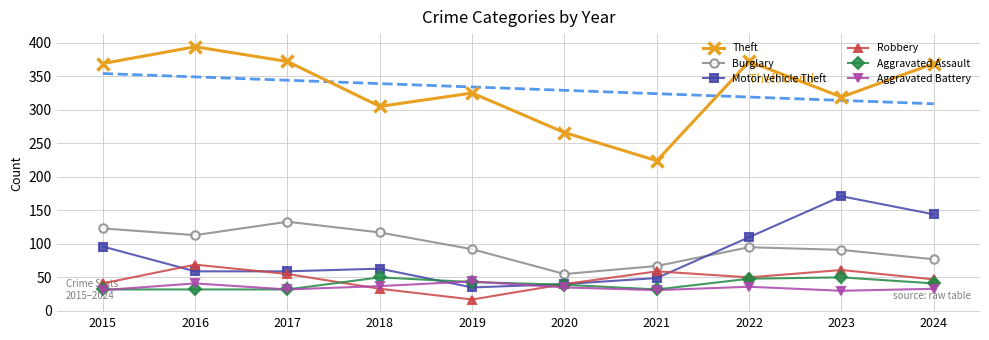

Where is the first local minimum for Burglary?

2016